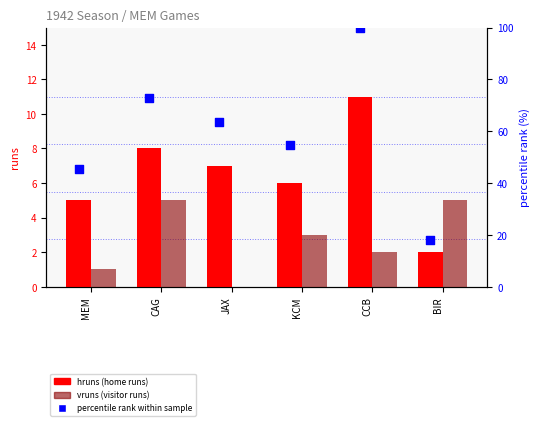

Is the value of vruns at MEM greater than the value of percentile rank within sample at CCB?

No